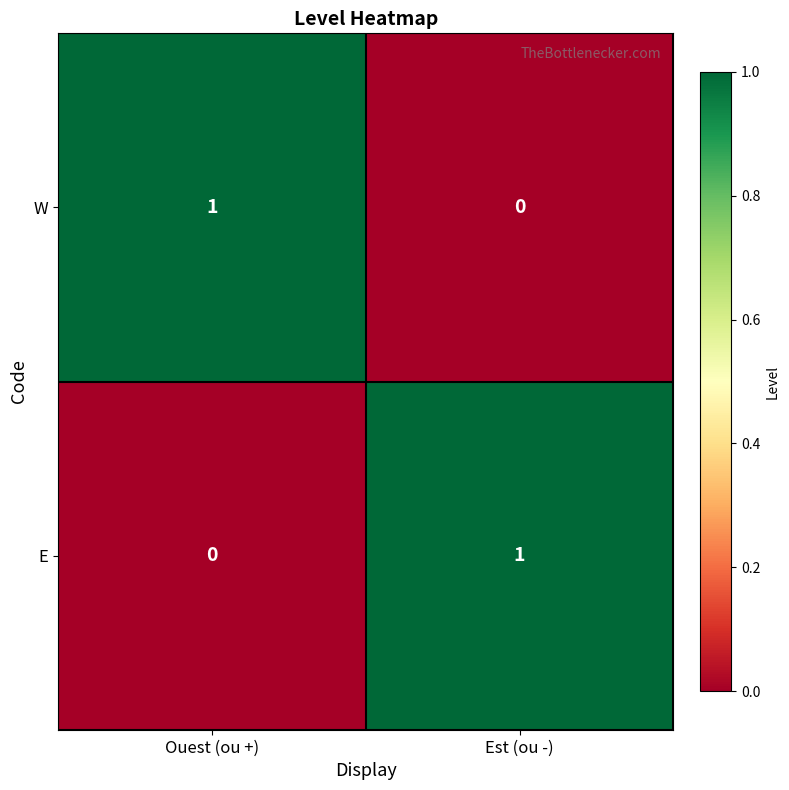

How many categories are shown in the chart?

2